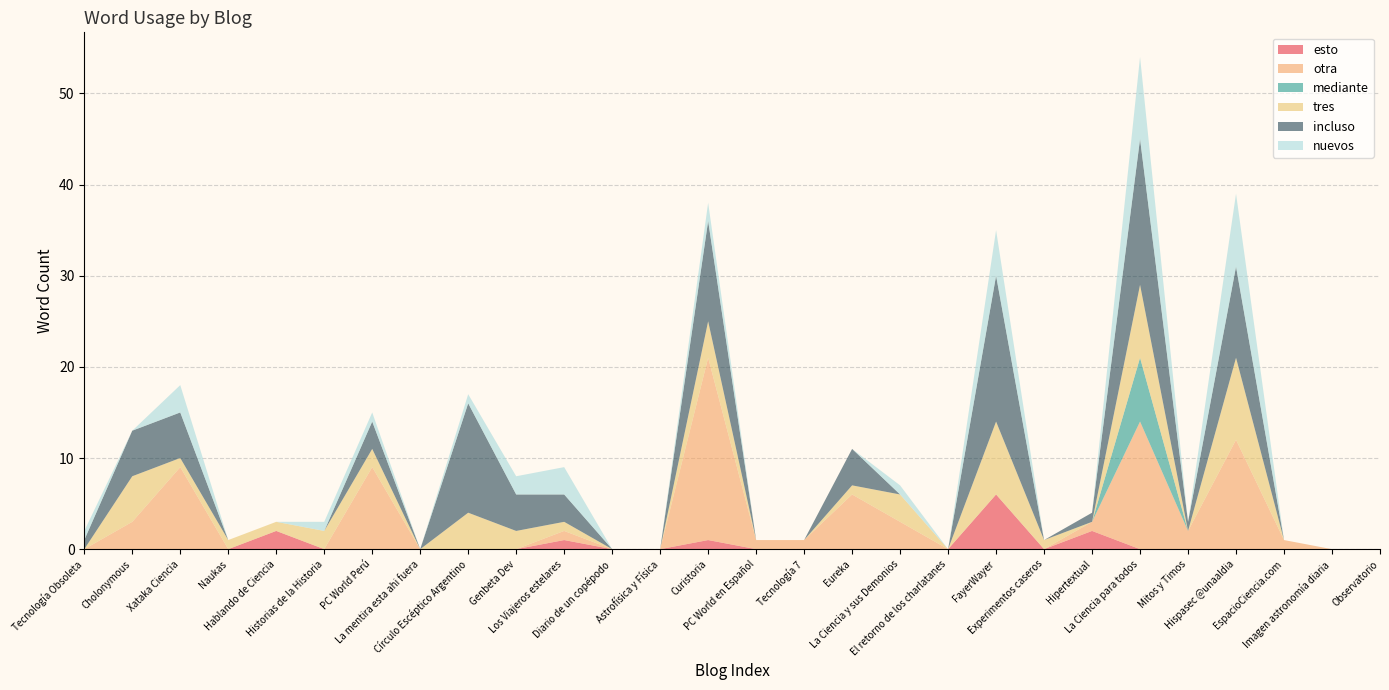

Reading left to right, list all the values displayed in this chart.

esto: Tecnología Obsoleta=0	Cholonymous=0	Xataka Ciencia=0	Naukas=0	Hablando de Ciencia=2	Historias de la Historia=0	PC World Perú=0	La mentira esta ahi fuera=0	Círculo Escéptico Argentino=0	Genbeta Dev=0	Los Viajeros estelares=1	Diario de un copépodo=0	Astrofísica y Física=0	Curistoria=1	PC World en Español=0	Tecnología 7=0	Eureka=0	La Ciencia y sus Demonios=0	El retorno de los charlatanes=0	FayerWayer=6	Experimentos caseros=0	Hipertextual=2	La Ciencia para todos=0	Mitos y Timos=0	Hispasec @unaaldia=0	EspacioCiencia.com=0	Imagen astronomía diaria=0	Observatorio=0
otra: Tecnología Obsoleta=0	Cholonymous=3	Xataka Ciencia=9	Naukas=0	Hablando de Ciencia=0	Historias de la Historia=0	PC World Perú=9	La mentira esta ahi fuera=0	Círculo Escéptico Argentino=0	Genbeta Dev=0	Los Viajeros estelares=1	Diario de un copépodo=0	Astrofísica y Física=0	Curistoria=20	PC World en Español=1	Tecnología 7=1	Eureka=6	La Ciencia y sus Demonios=3	El retorno de los charlatanes=0	FayerWayer=0	Experimentos caseros=0	Hipertextual=1	La Ciencia para todos=14	Mitos y Timos=2	Hispasec @unaaldia=12	EspacioCiencia.com=1	Imagen astronomía diaria=0	Observatorio=0
mediante: Tecnología Obsoleta=0	Cholonymous=0	Xataka Ciencia=0	Naukas=0	Hablando de Ciencia=0	Historias de la Historia=0	PC World Perú=0	La mentira esta ahi fuera=0	Círculo Escéptico Argentino=0	Genbeta Dev=0	Los Viajeros estelares=0	Diario de un copépodo=0	Astrofísica y Física=0	Curistoria=0	PC World en Español=0	Tecnología 7=0	Eureka=0	La Ciencia y sus Demonios=0	El retorno de los charlatanes=0	FayerWayer=0	Experimentos caseros=0	Hipertextual=0	La Ciencia para todos=7	Mitos y Timos=0	Hispasec @unaaldia=0	EspacioCiencia.com=0	Imagen astronomía diaria=0	Observatorio=0
tres: Tecnología Obsoleta=0	Cholonymous=5	Xataka Ciencia=1	Naukas=1	Hablando de Ciencia=1	Historias de la Historia=2	PC World Perú=2	La mentira esta ahi fuera=0	Círculo Escéptico Argentino=4	Genbeta Dev=2	Los Viajeros estelares=1	Diario de un copépodo=0	Astrofísica y Física=0	Curistoria=4	PC World en Español=0	Tecnología 7=0	Eureka=1	La Ciencia y sus Demonios=3	El retorno de los charlatanes=0	FayerWayer=8	Experimentos caseros=1	Hipertextual=0	La Ciencia para todos=8	Mitos y Timos=0	Hispasec @unaaldia=9	EspacioCiencia.com=0	Imagen astronomía diaria=0	Observatorio=0
incluso: Tecnología Obsoleta=1	Cholonymous=5	Xataka Ciencia=5	Naukas=0	Hablando de Ciencia=0	Historias de la Historia=0	PC World Perú=3	La mentira esta ahi fuera=0	Círculo Escéptico Argentino=12	Genbeta Dev=4	Los Viajeros estelares=3	Diario de un copépodo=0	Astrofísica y Física=0	Curistoria=11	PC World en Español=0	Tecnología 7=0	Eureka=4	La Ciencia y sus Demonios=0	El retorno de los charlatanes=0	FayerWayer=16	Experimentos caseros=0	Hipertextual=1	La Ciencia para todos=16	Mitos y Timos=1	Hispasec @unaaldia=10	EspacioCiencia.com=0	Imagen astronomía diaria=0	Observatorio=0
nuevos: Tecnología Obsoleta=1	Cholonymous=0	Xataka Ciencia=3	Naukas=0	Hablando de Ciencia=0	Historias de la Historia=1	PC World Perú=1	La mentira esta ahi fuera=0	Círculo Escéptico Argentino=1	Genbeta Dev=2	Los Viajeros estelares=3	Diario de un copépodo=0	Astrofísica y Física=0	Curistoria=2	PC World en Español=0	Tecnología 7=0	Eureka=0	La Ciencia y sus Demonios=1	El retorno de los charlatanes=0	FayerWayer=5	Experimentos caseros=0	Hipertextual=0	La Ciencia para todos=9	Mitos y Timos=0	Hispasec @unaaldia=8	EspacioCiencia.com=0	Imagen astronomía diaria=0	Observatorio=0